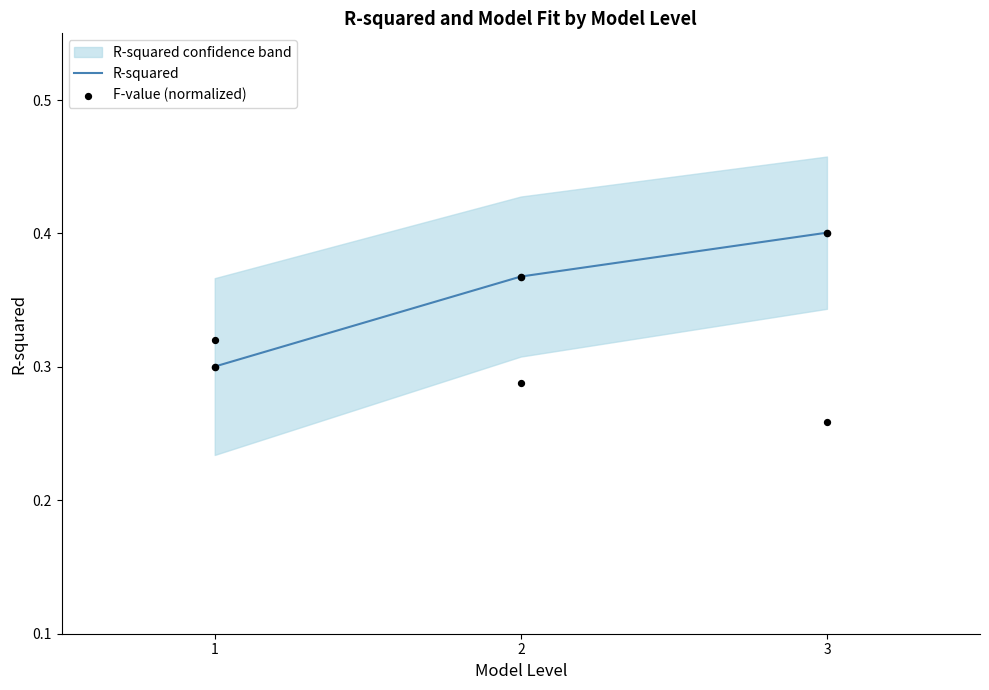

Is the value of R-squared at 3 greater than the value of F-value (normalized) at 3?

Yes